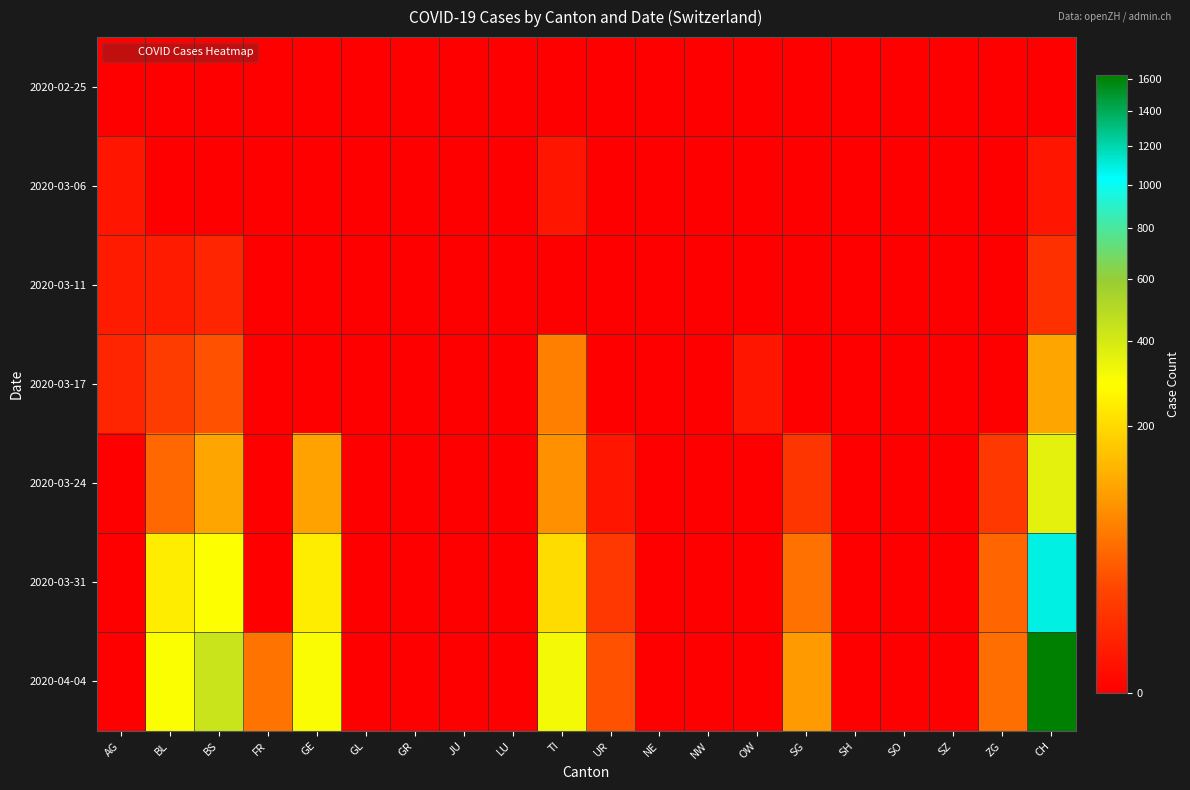

What is the greatest value displayed?

1630